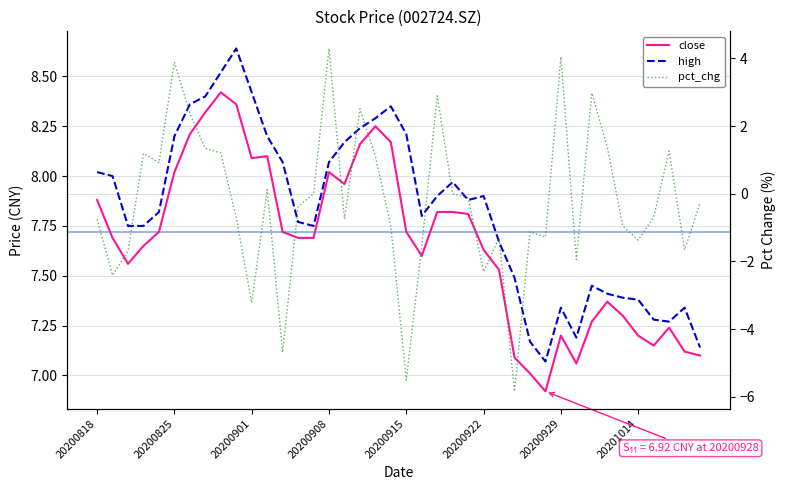

What is the difference between the highest and lowest values at 9?

9.4